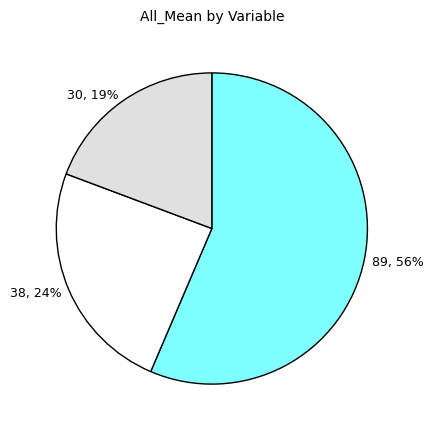

Does any single category account for the majority?

Yes